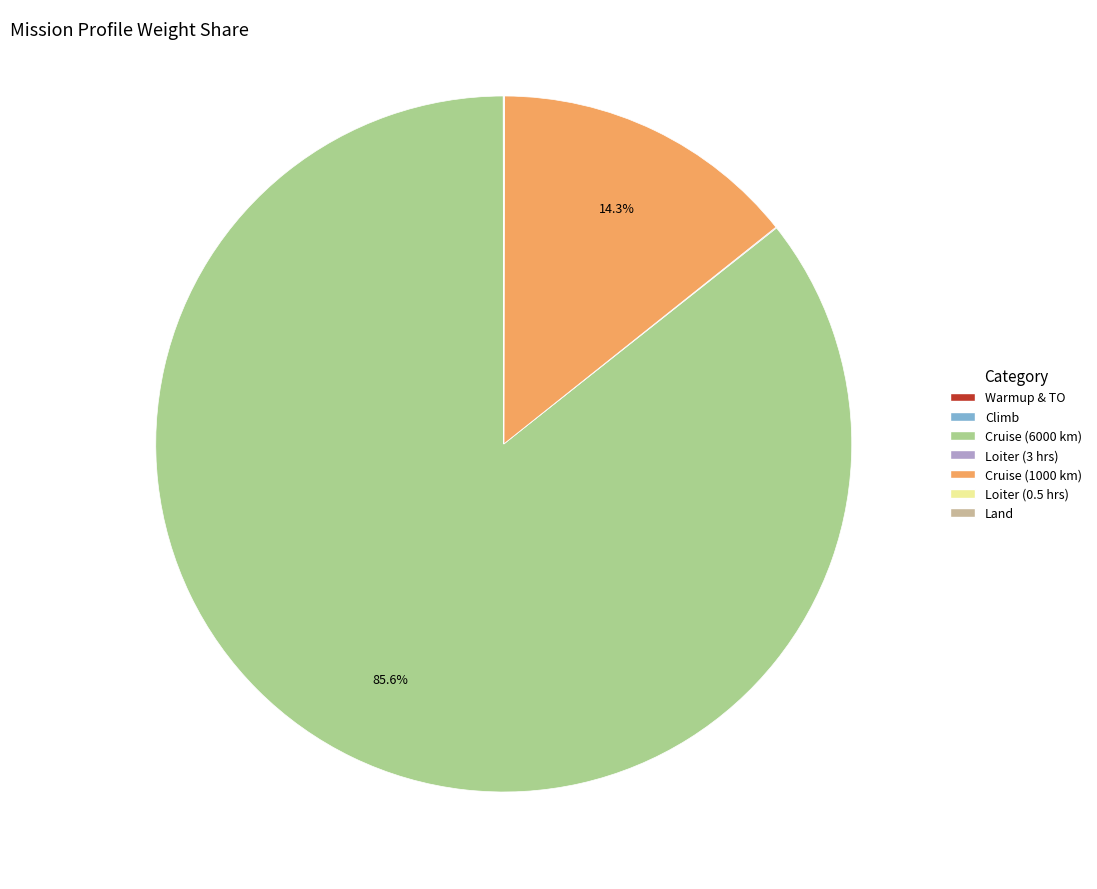

Which category has the biggest portion of the pie?

Cruise (6000 km)